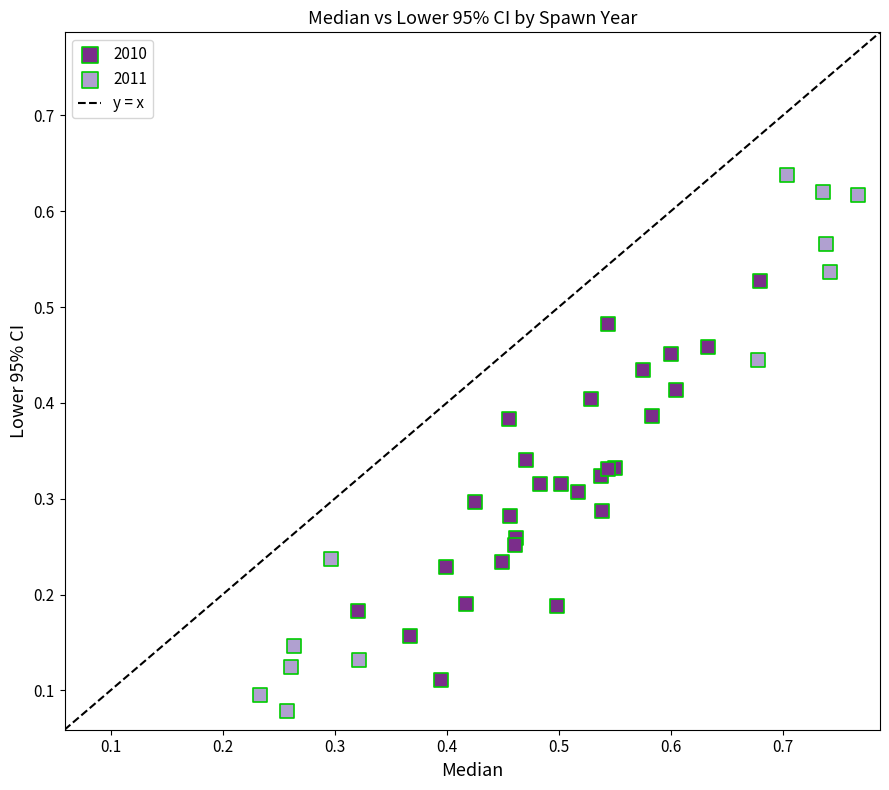

Which series contains the lowest Y value?

2011